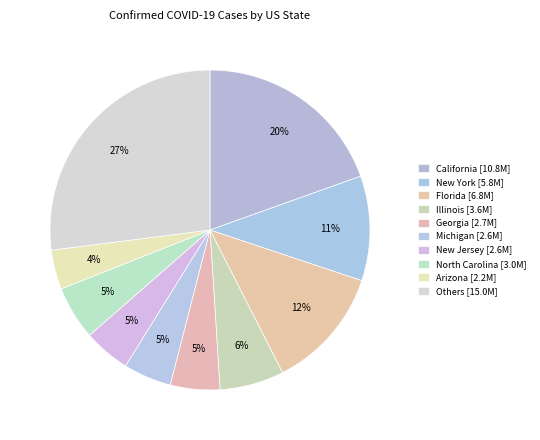

How many segments does this pie chart have?

10